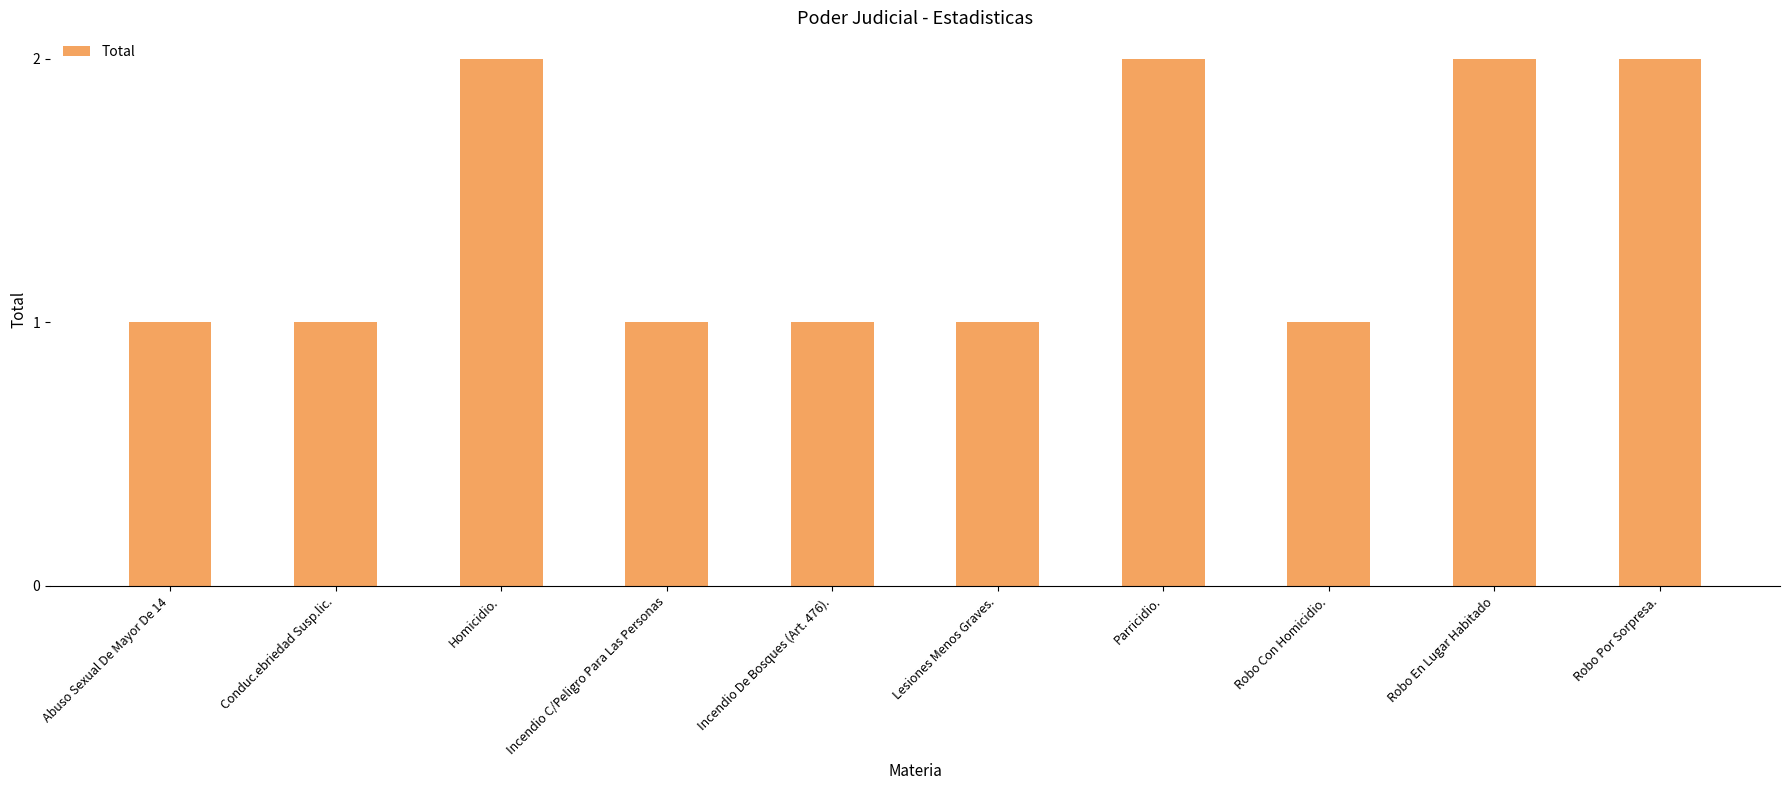

What is the difference between the maximum and minimum values?

1